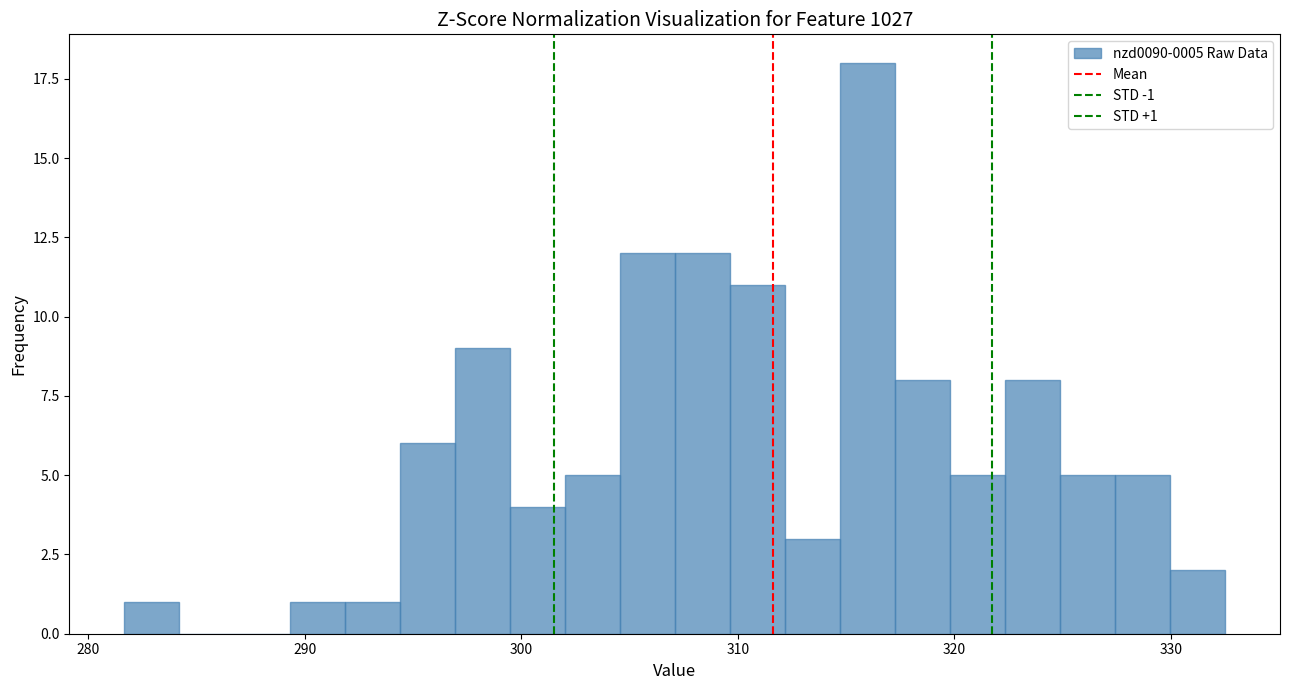

Read against the x-axis, roughly where is the centre of the tallest bar?

316